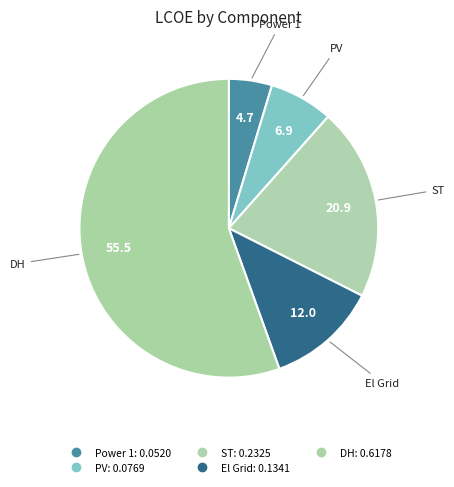

What is the change in value from PV to ST?

+0.2